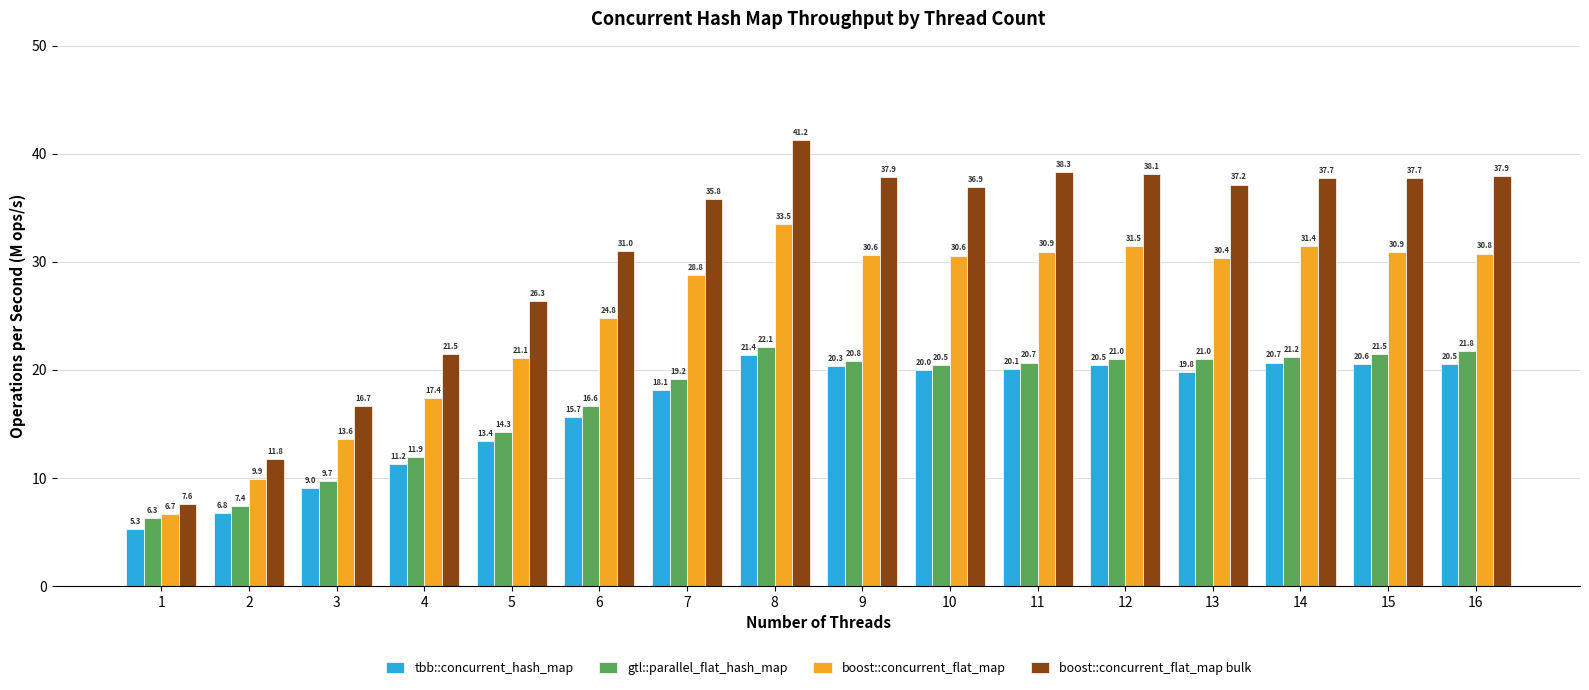

What is the difference between the maximum and second lowest values in the boost::concurrent_flat_map bulk series?

29.5